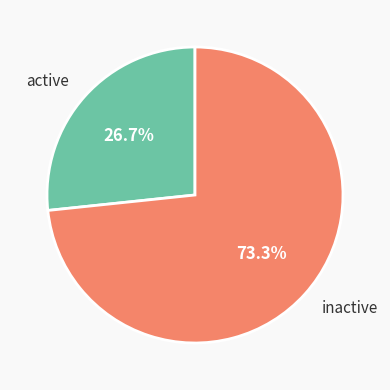

Rank the categories by value from lowest to highest.

active, inactive